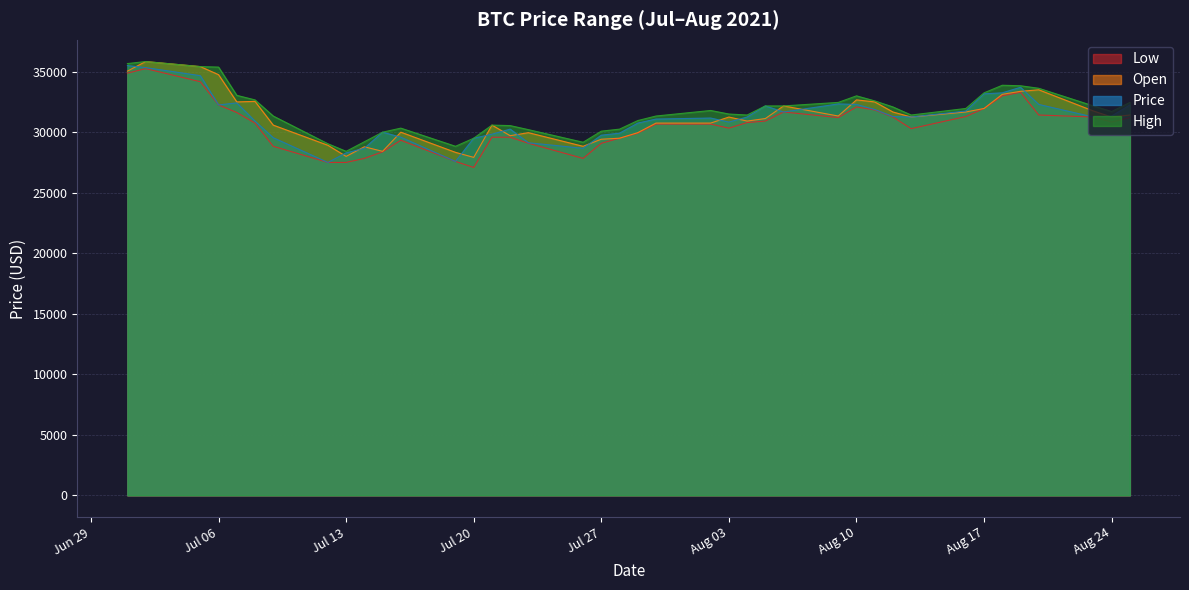

What are all the series names shown in the legend?

Low, Open, Price, High